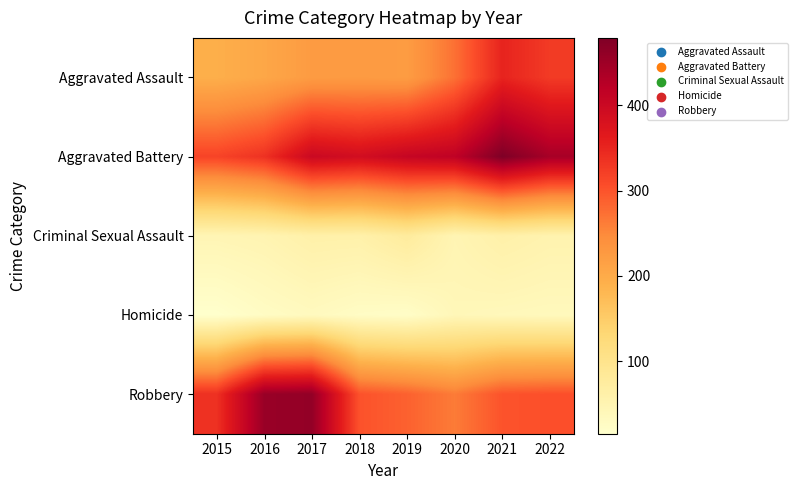

What is the total value across all series at 2018?

1000